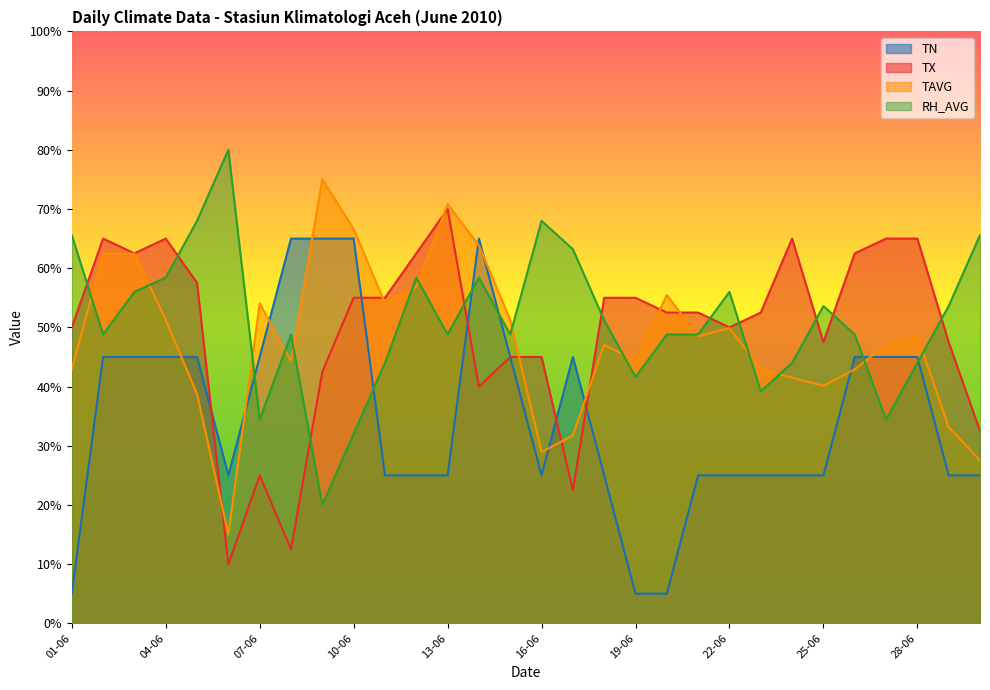

What is the minimum value shown in the chart?

5.0